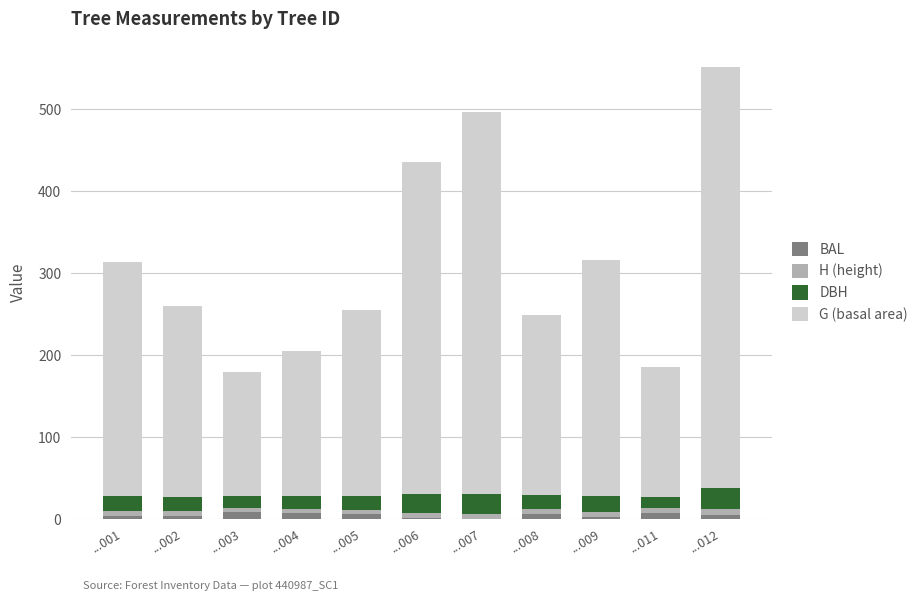

How many categories are shown in the chart?

11